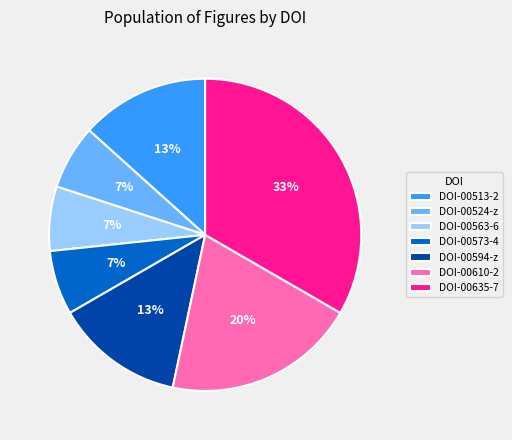

Do DOI-00610-2 and DOI-00635-7 together represent more than half of the pie?

Yes